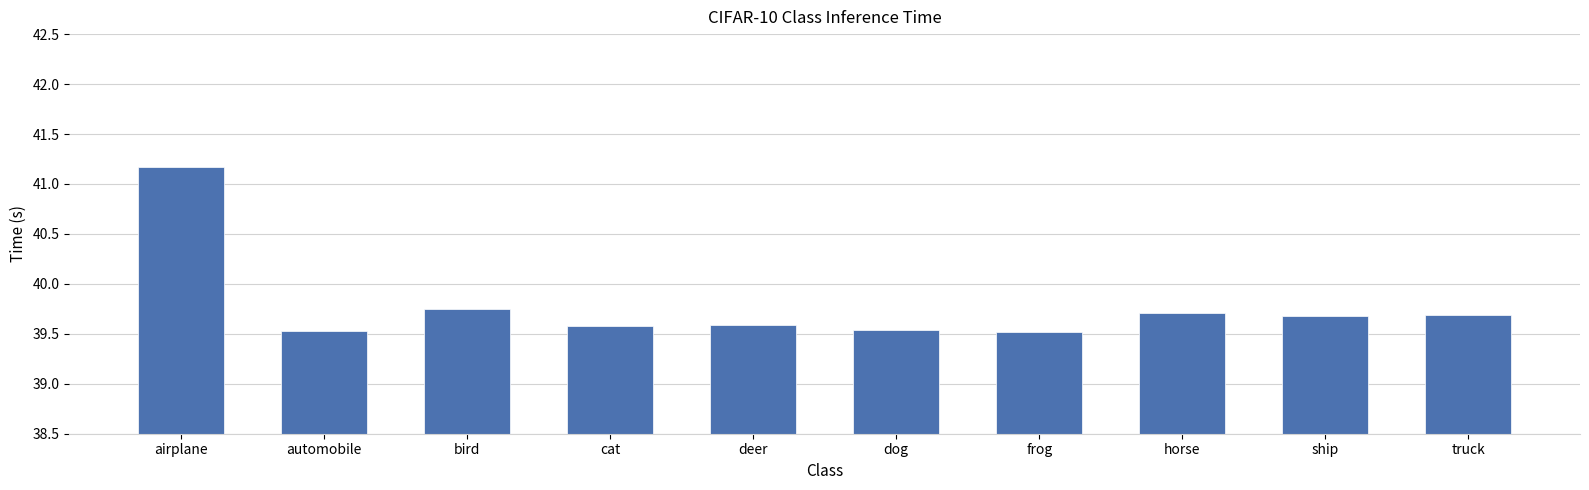

Approximately how many times larger is the value at cat compared to horse?

1.0